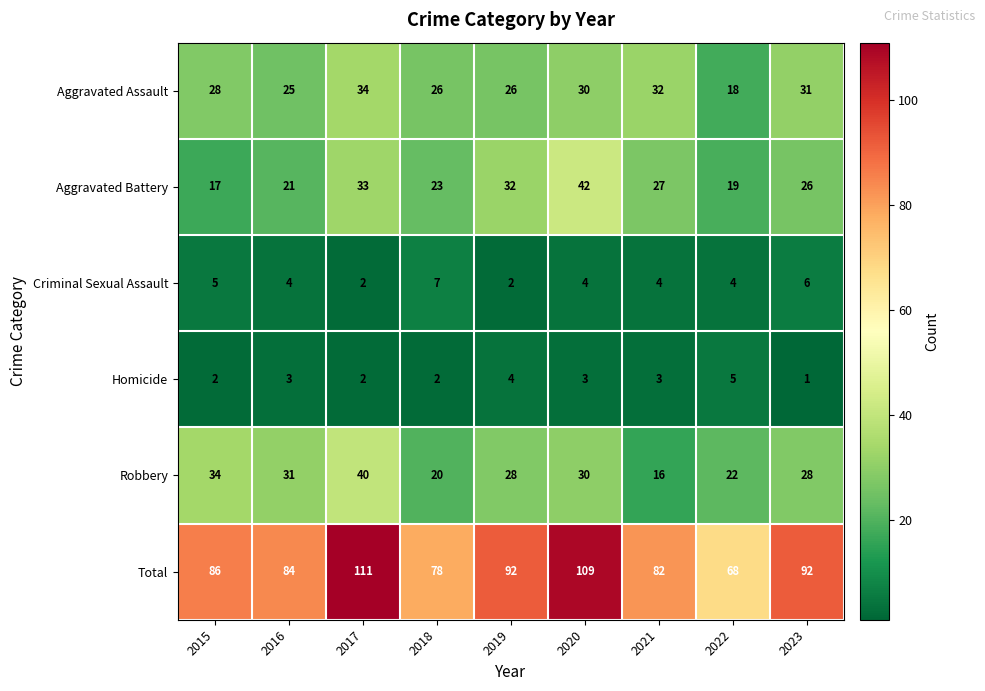

Between 2019 and 2021, which series saw the biggest shift?

Robbery